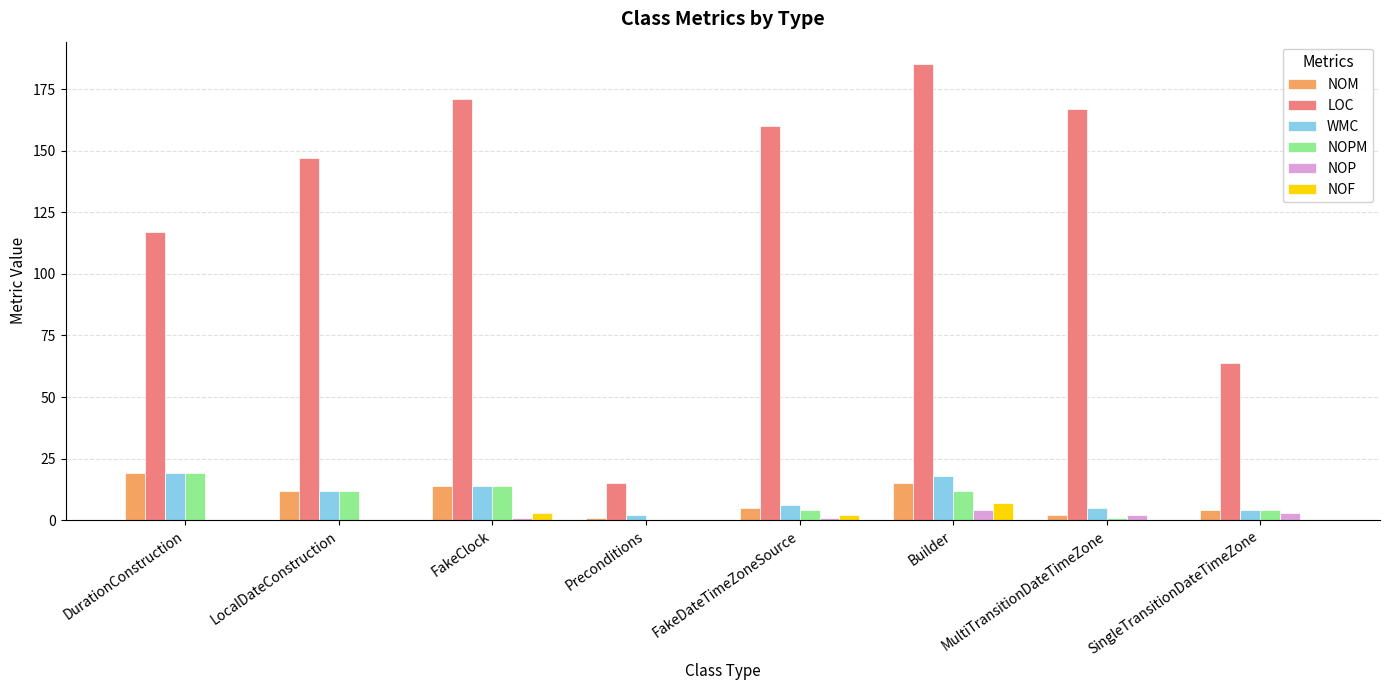

Which series changed the most between DurationConstruction and FakeDateTimeZoneSource?

LOC